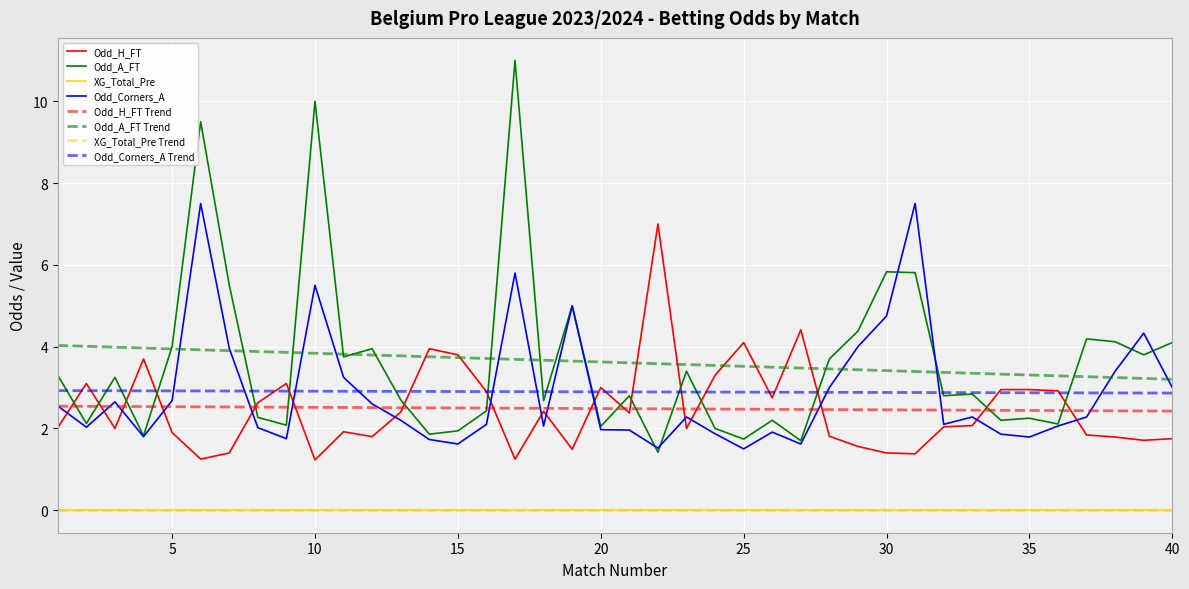

Does the chart have visible grid lines?

Yes